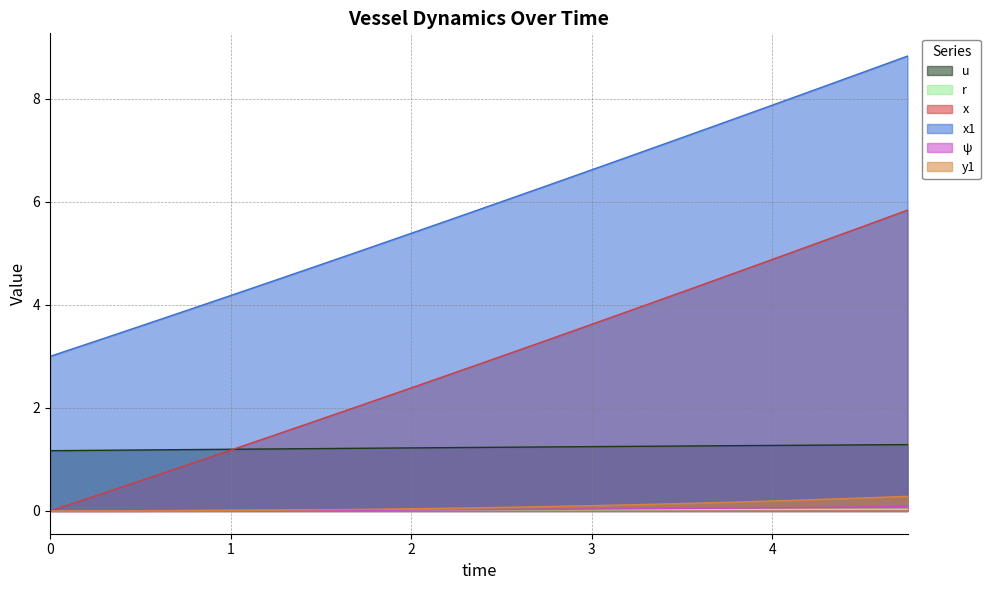

The value of u at 0.5 is 1.5. True or false?

False